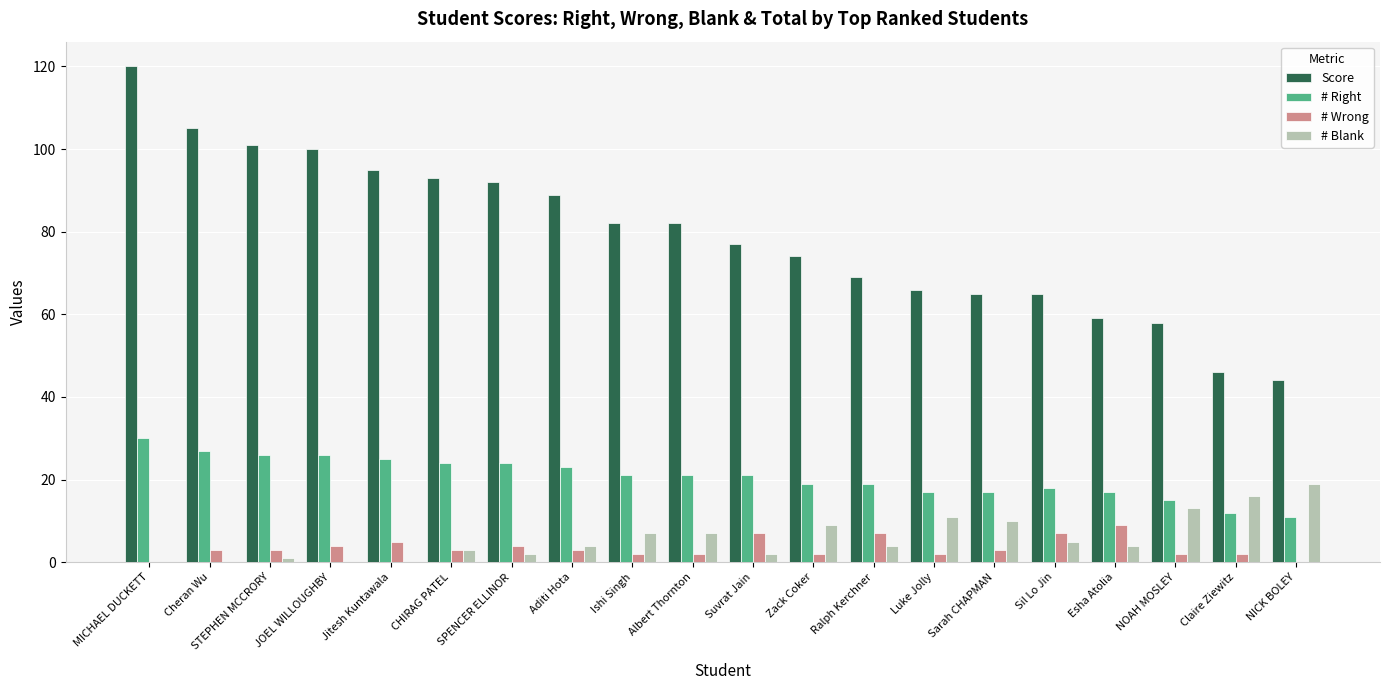

What is the maximum value shown in the chart?

120